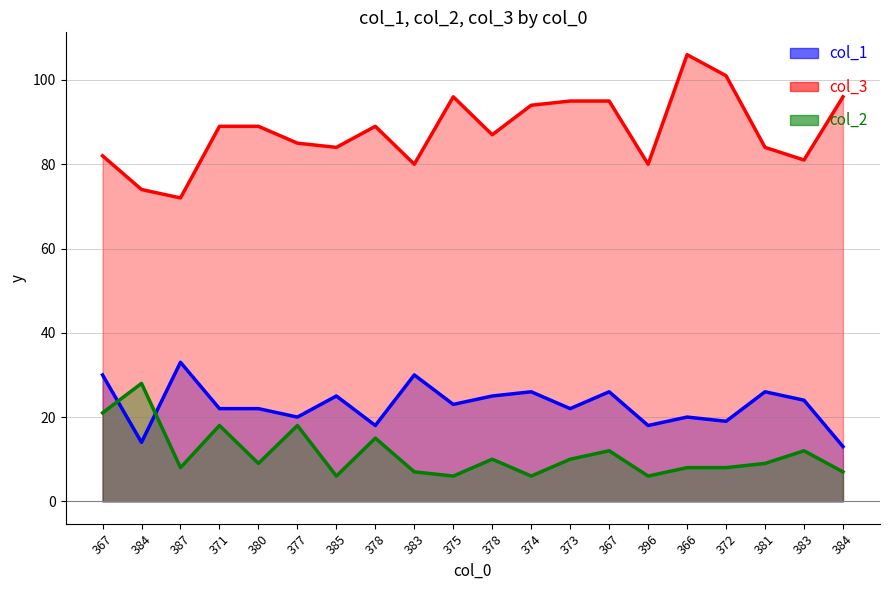

True or false: col_3 has a value of 94 at 374.

True